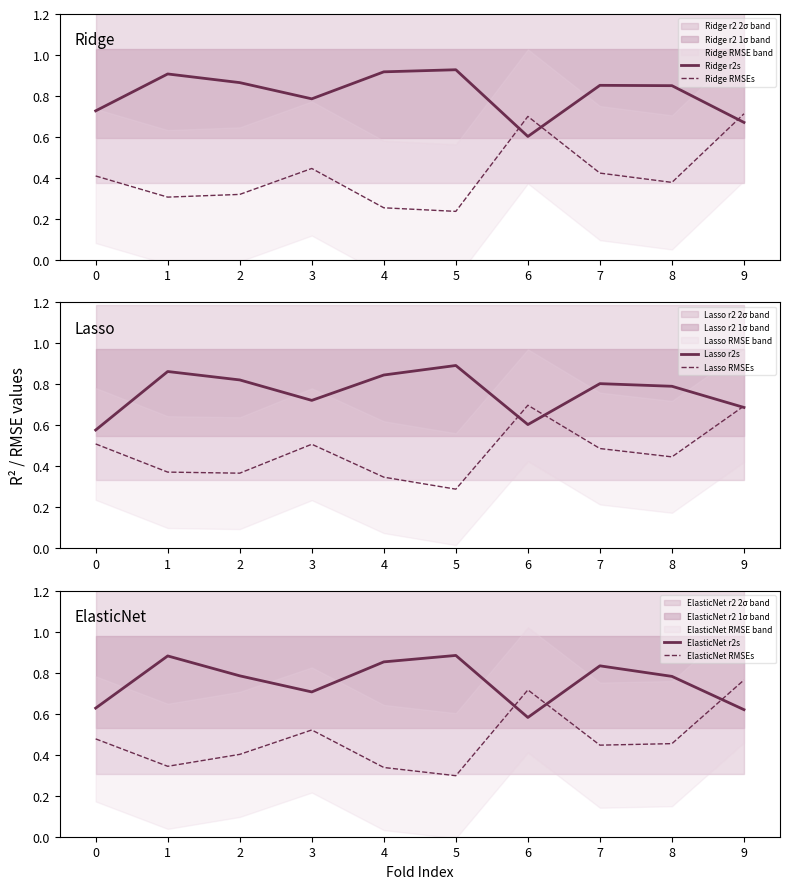

Is the value of Ridge RMSEs at 9 greater than the value of ElasticNet RMSEs at 4?

Yes